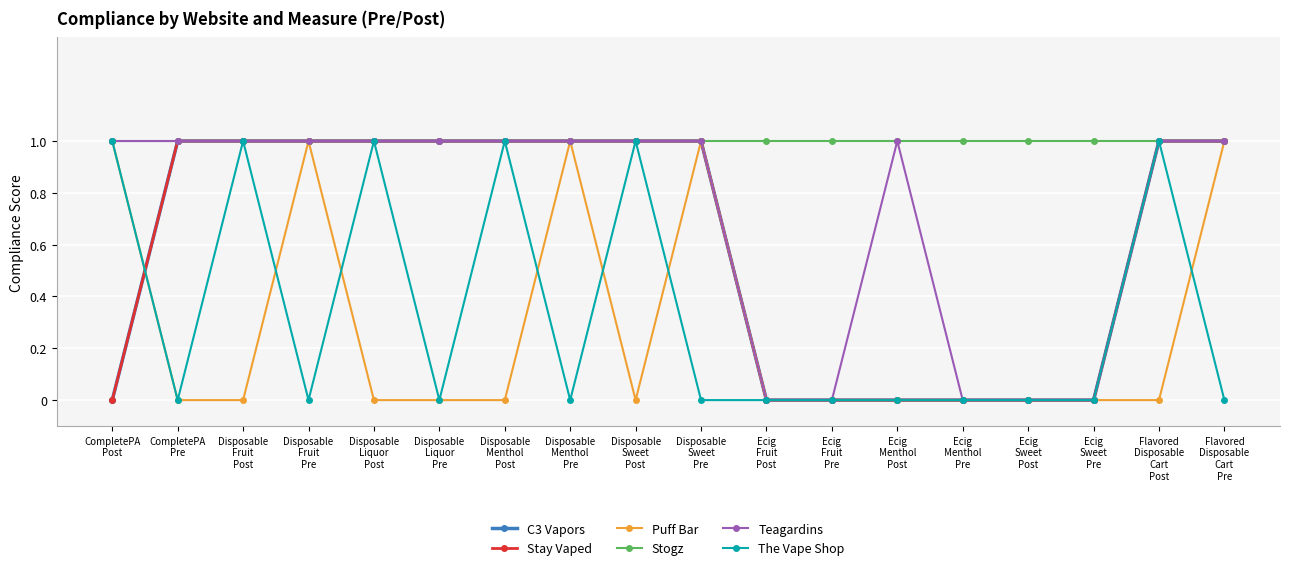

Reading left to right, what are all the values shown in this chart?

C3 Vapors: 0	1	1	1	1	1	1	1	1	1	0	0	0	0	0	0	1	1
Stay Vaped: 0	1	1	1	1	1	1	1	1	1	0	0	0	0	0	0	1	1
Puff Bar: 1	0	0	1	0	0	0	1	0	1	0	0	0	0	0	0	0	1
Stogz: 1	1	1	1	1	1	1	1	1	1	1	1	1	1	1	1	1	1
Teagardins: 1	1	1	1	1	1	1	1	1	1	0	0	1	0	0	0	1	1
The Vape Shop: 1	0	1	0	1	0	1	0	1	0	0	0	0	0	0	0	1	0